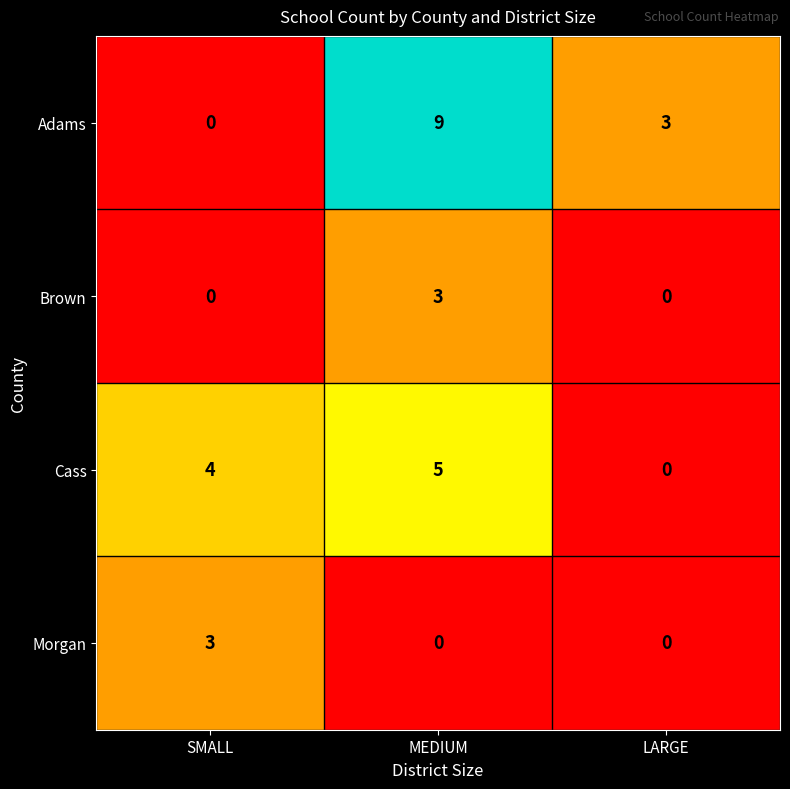

What is the average value of the Adams series?

4